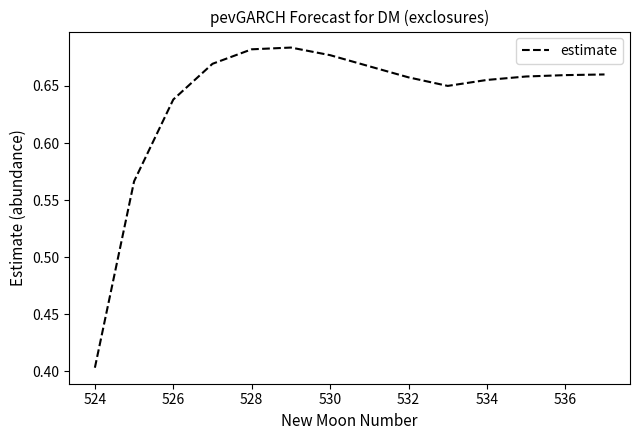

What is the difference between the maximum and minimum values?

0.3